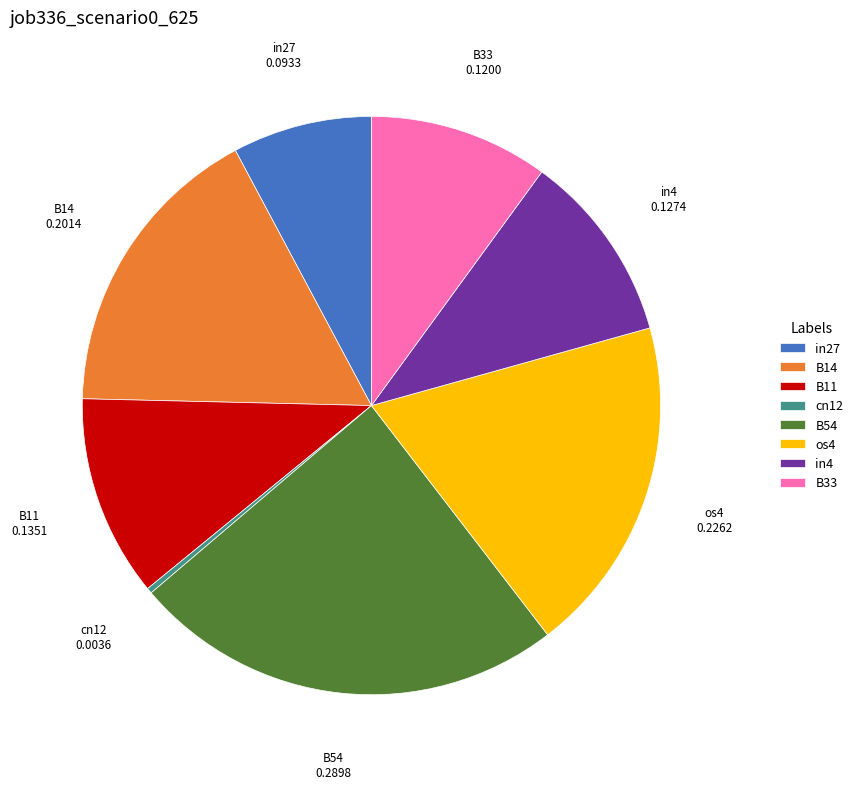

How many segments does this pie chart have?

8